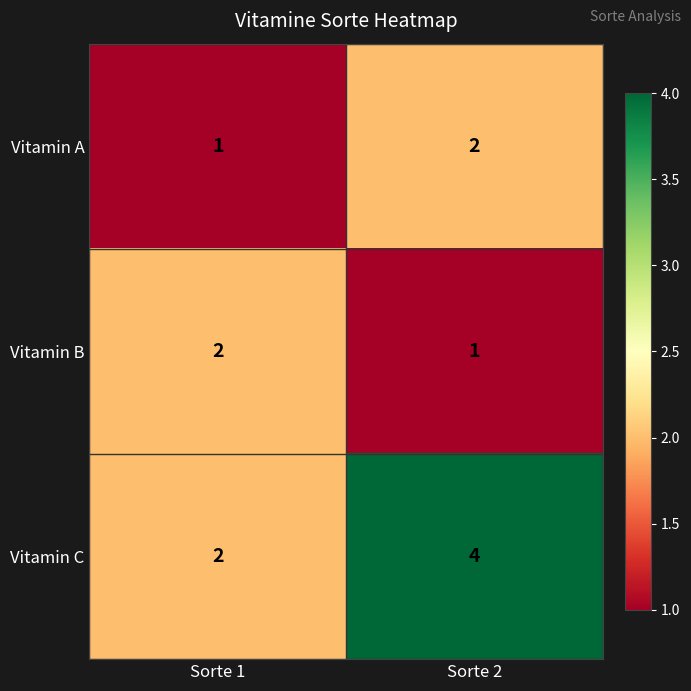

Reading right to left, transcribe all the data shown in this chart.

Vitamin A: Sorte 2=2	Sorte 1=1
Vitamin B: Sorte 2=1	Sorte 1=2
Vitamin C: Sorte 2=4	Sorte 1=2